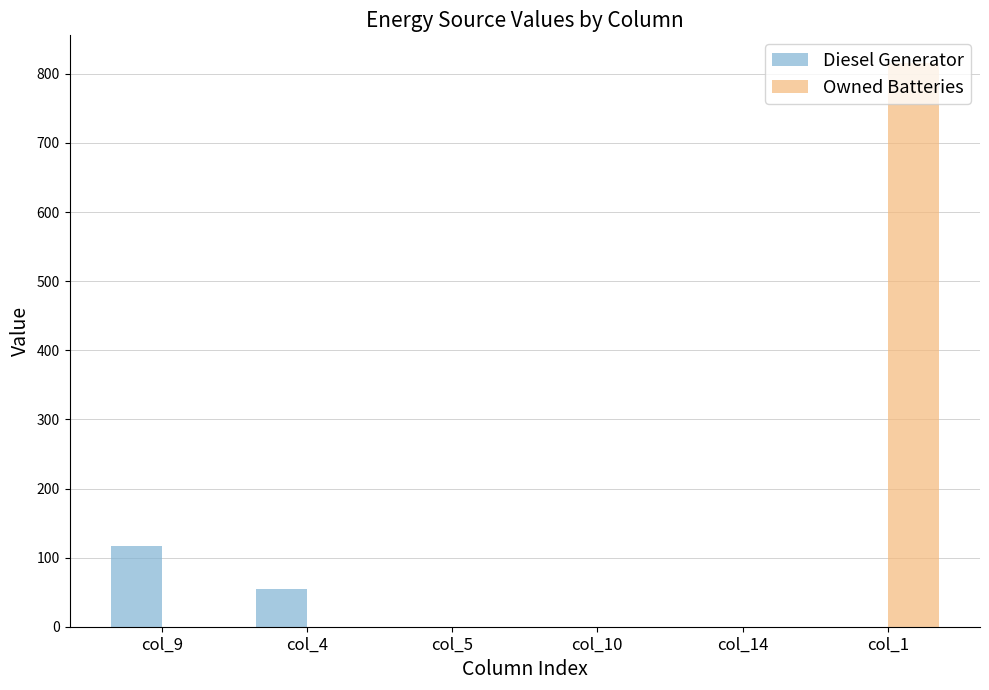

What is the highest value of the Diesel Generator series?

117